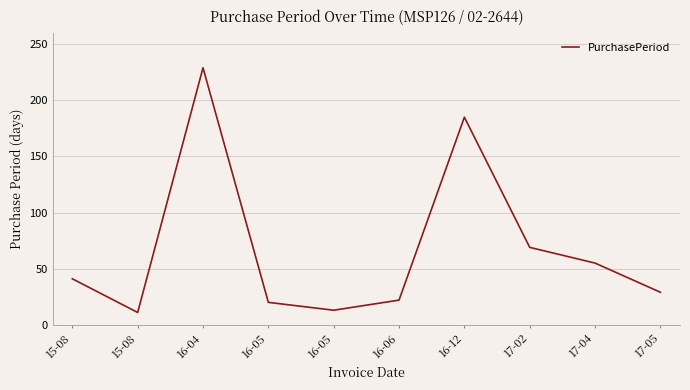

Reading right to left, extract all data points from this chart.

17-05=29	17-04=55	17-02=69	16-12=185	16-06=22	16-05=13	16-05=20	16-04=229	15-08=11	15-08=41